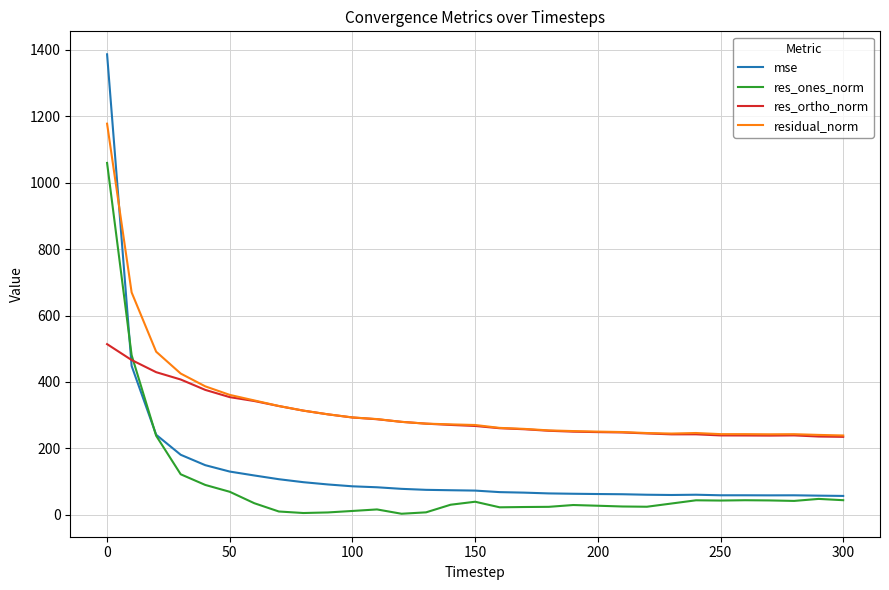

What are all the series names shown in the legend?

mse, res_ones_norm, res_ortho_norm, residual_norm